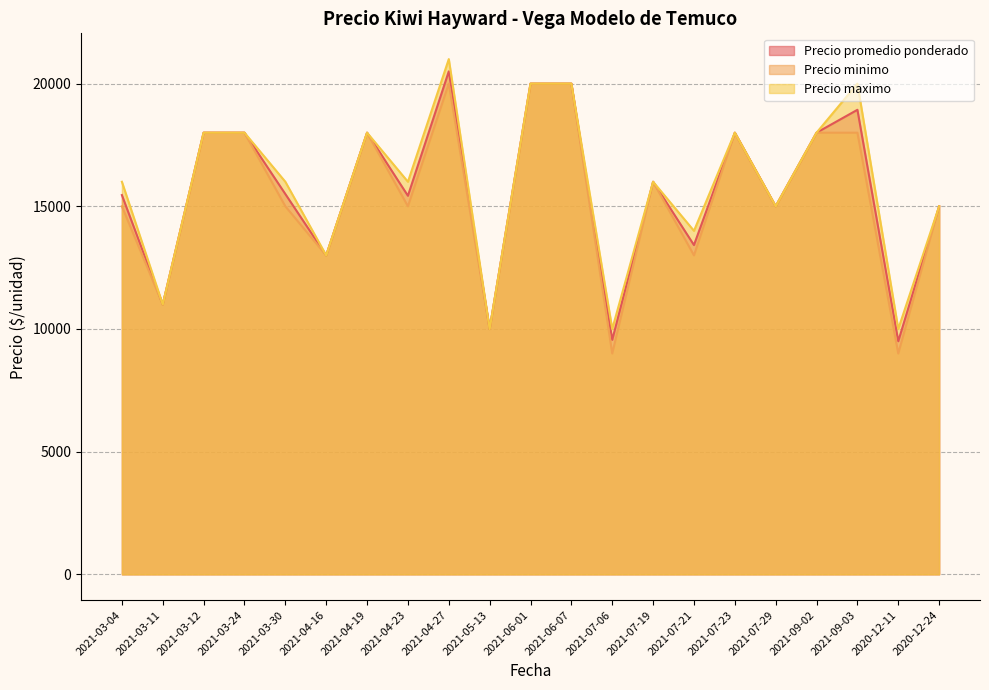

What position from the left is 2021-04-16?

6